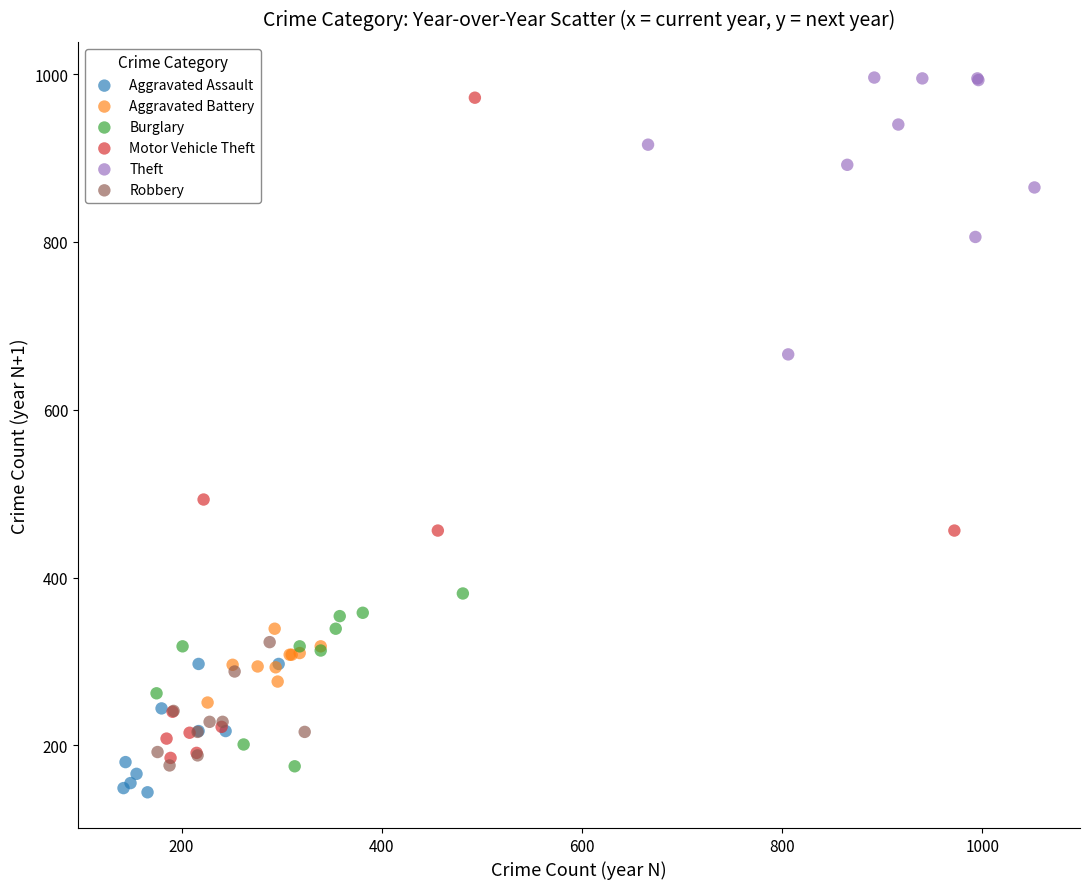

Which series has the largest Y range (max minus min)?

Motor Vehicle Theft